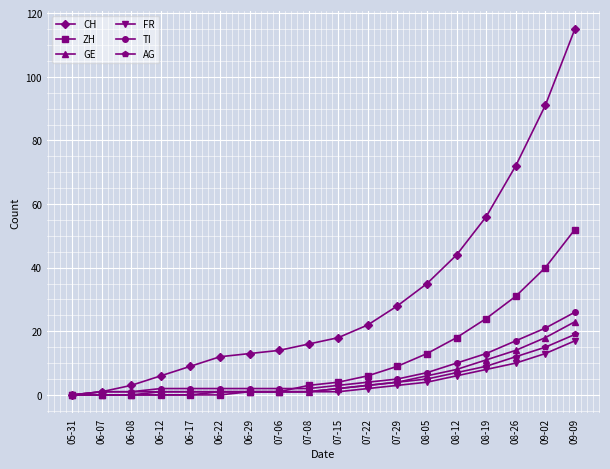

Where is GE nearest to the value 11?

08-19